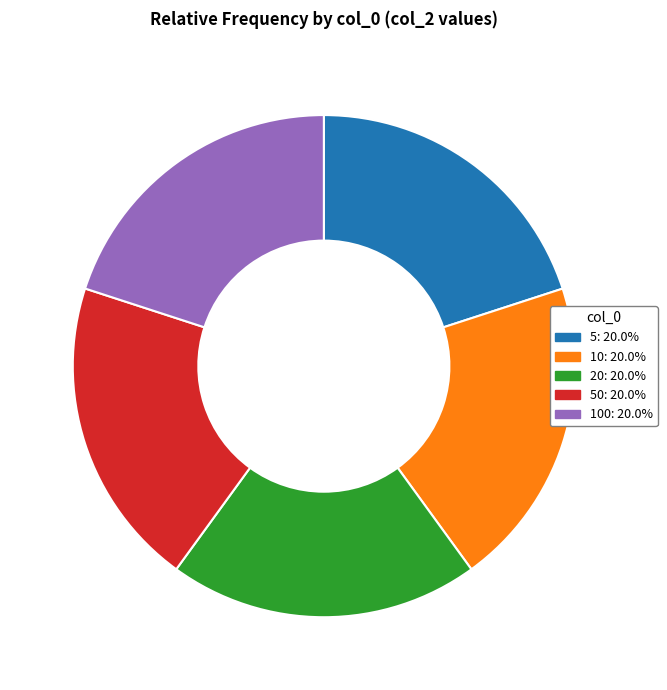

Is there any slice that represents more than half of the pie?

No